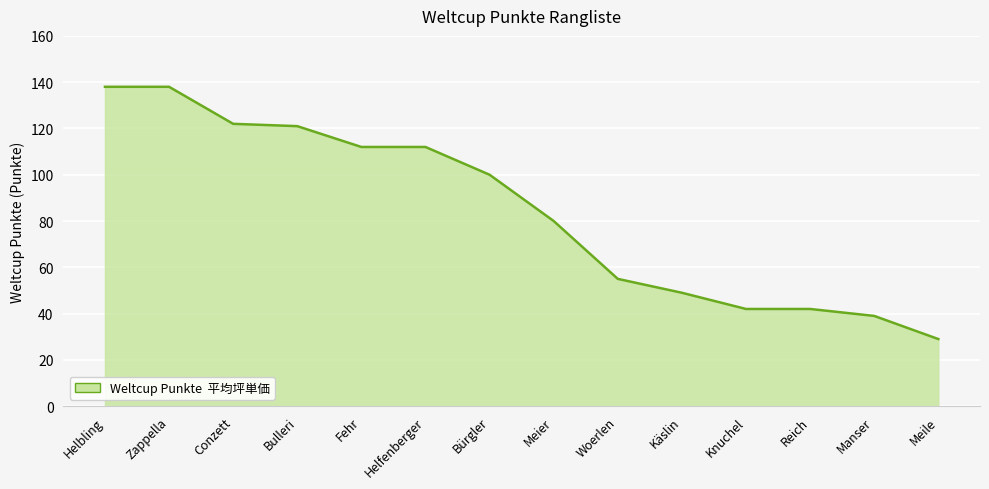

What is the difference between the maximum and minimum values?

109